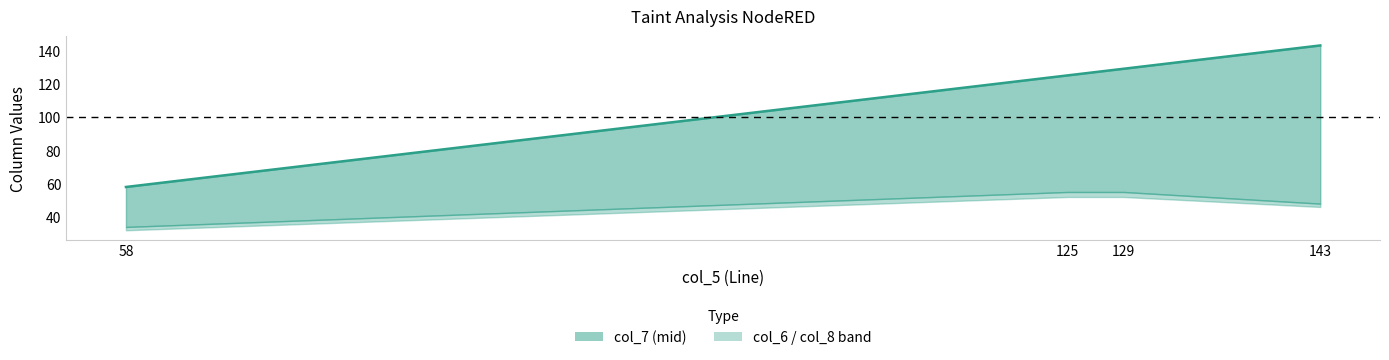

What is the average value?

114